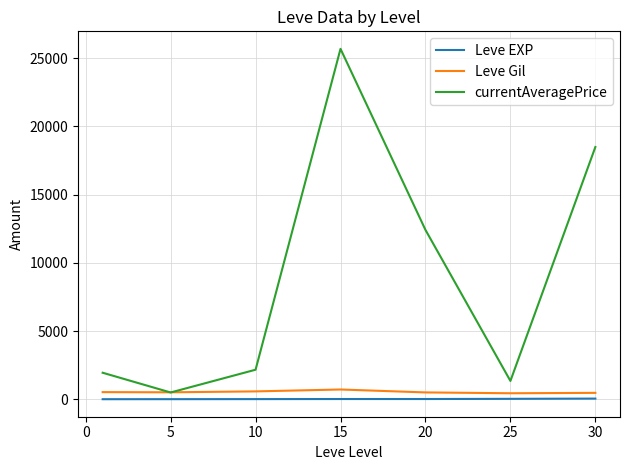

How many values in the Leve EXP series are below 15?

3